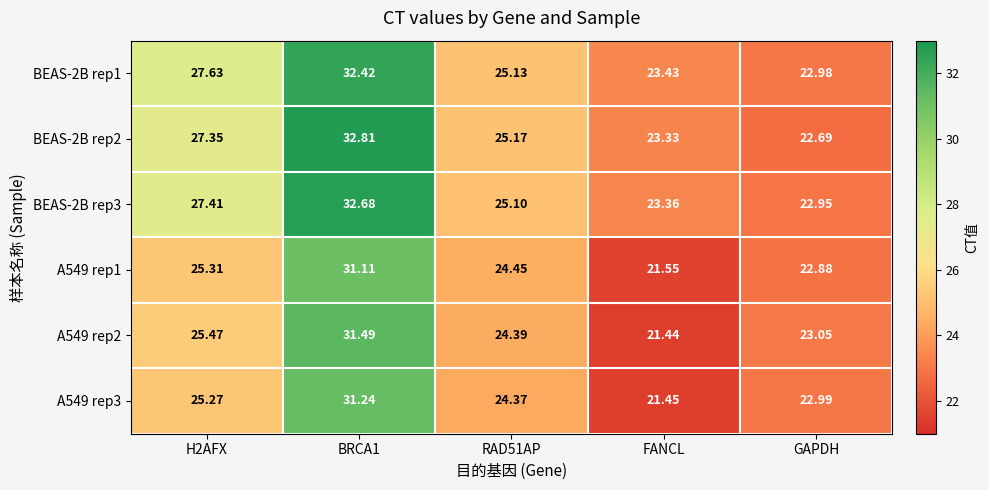

How many data points does each series have?

5